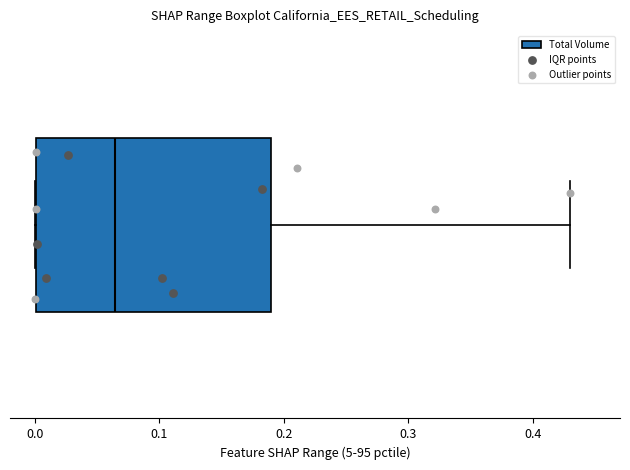

Read this box plot against the x-axis: the position of the median line, the range covered by the box, and the ends of both whiskers. The values are not printed on the chart, so give them approximately, as read against the axis.

median 0.06, box 0.00 to 0.19, whiskers 0.00 to 0.43